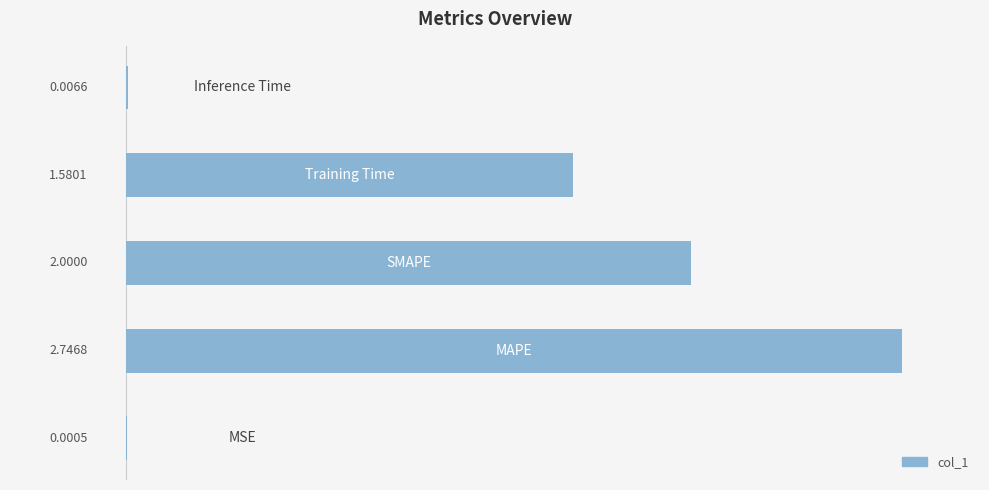

What is the sum of all values?

6.3